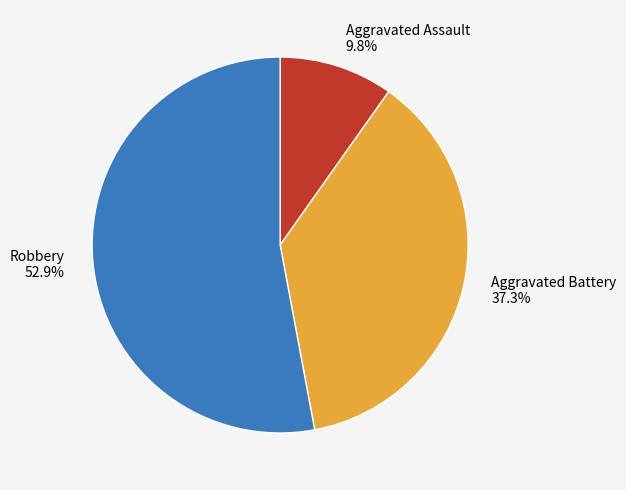

Is it true that Robbery is 53% of the pie?

True